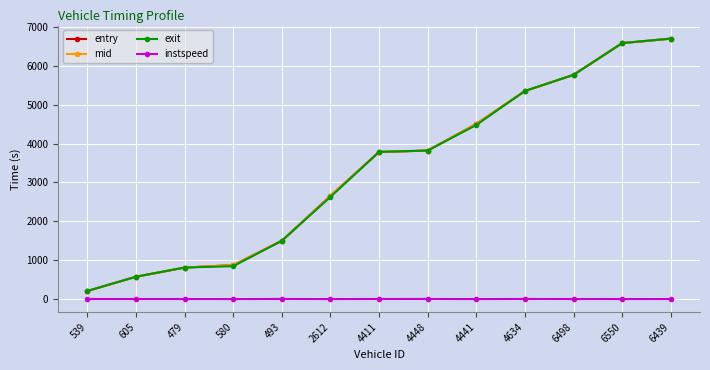

The value of entry at 580 is 877.6. True or false?

True